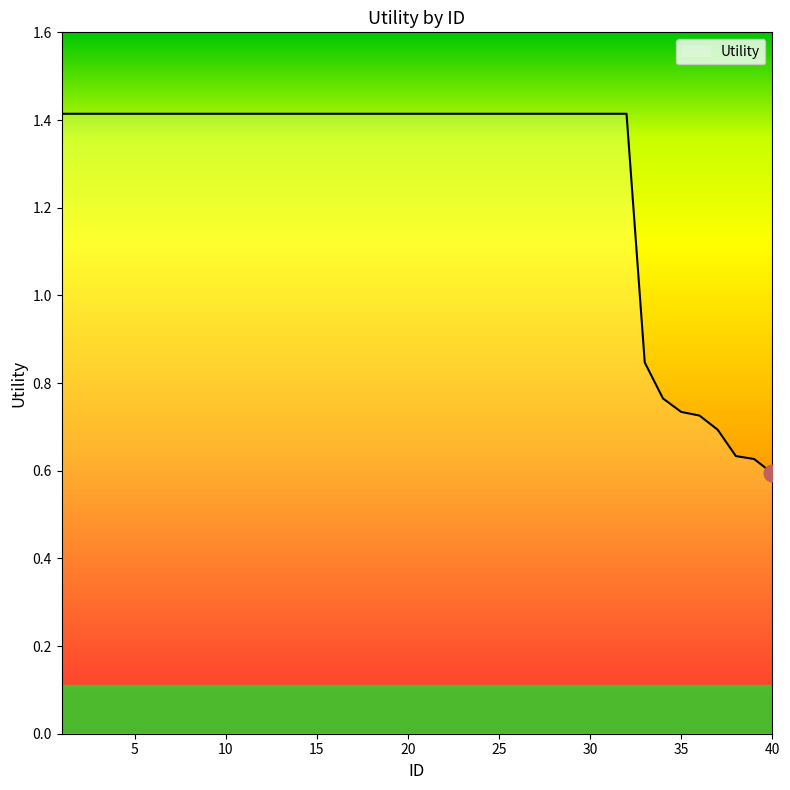

How many series are shown in this chart?

1